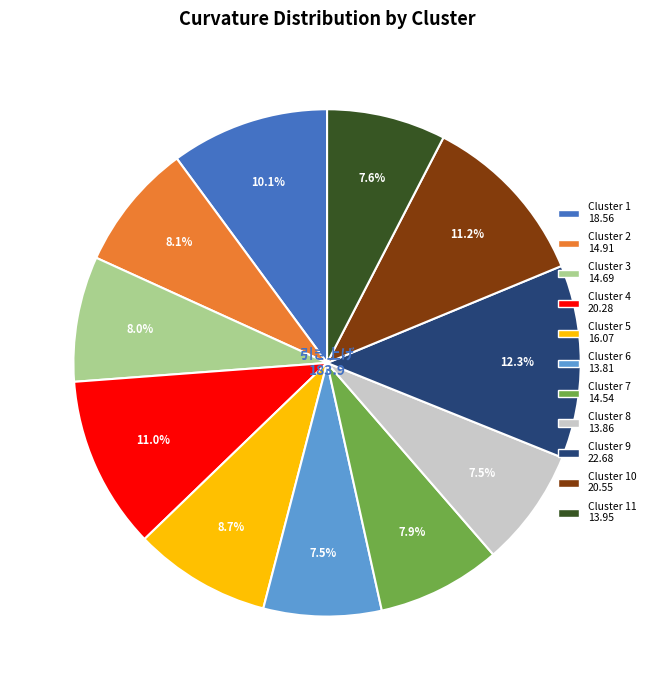

Is there a majority slice in this chart?

No